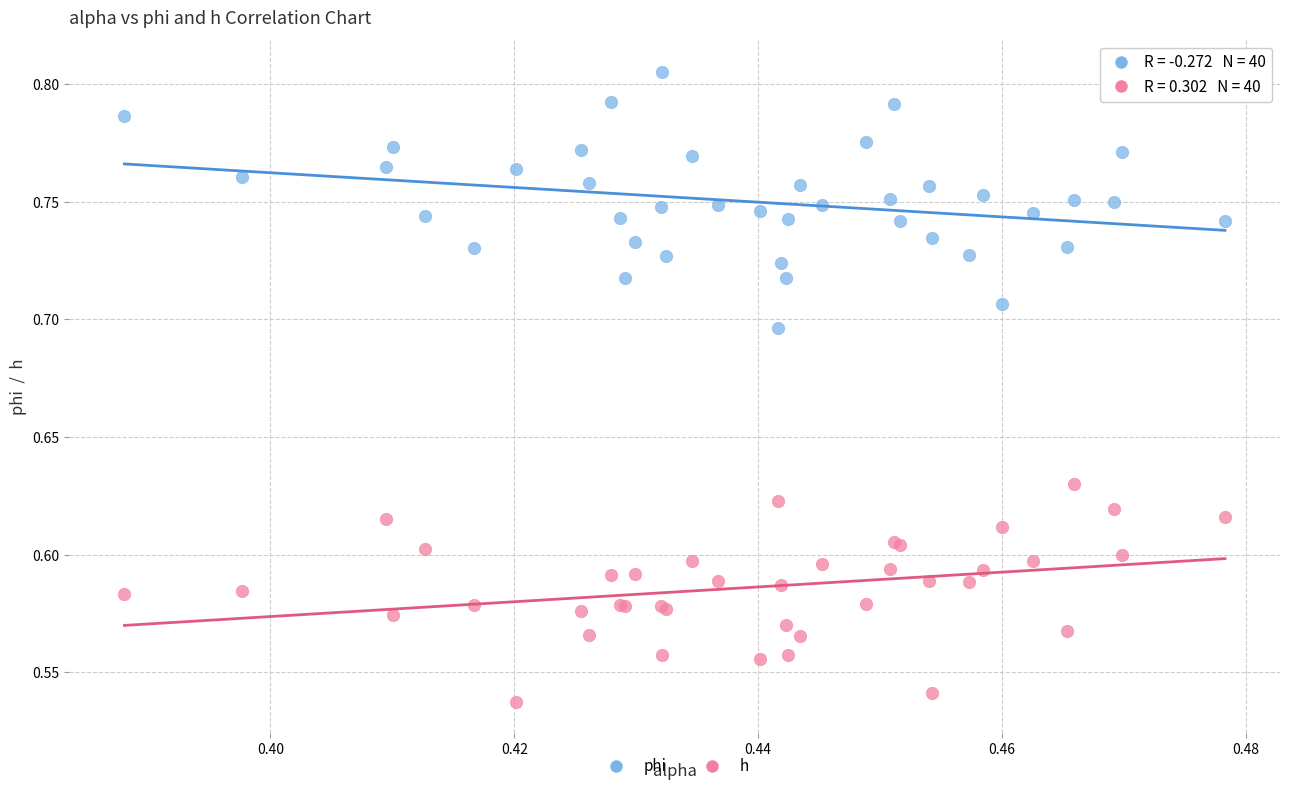

Which series contains the highest Y value?

phi